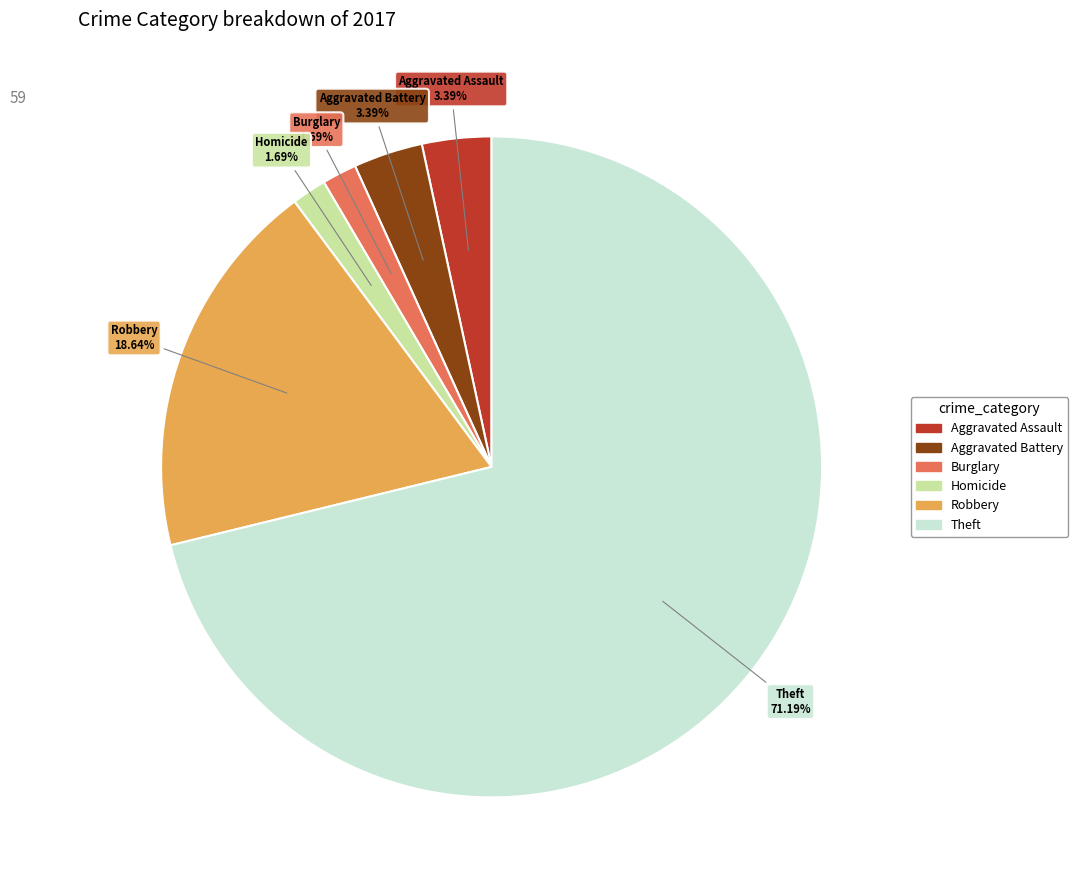

Which slice is the largest?

Theft